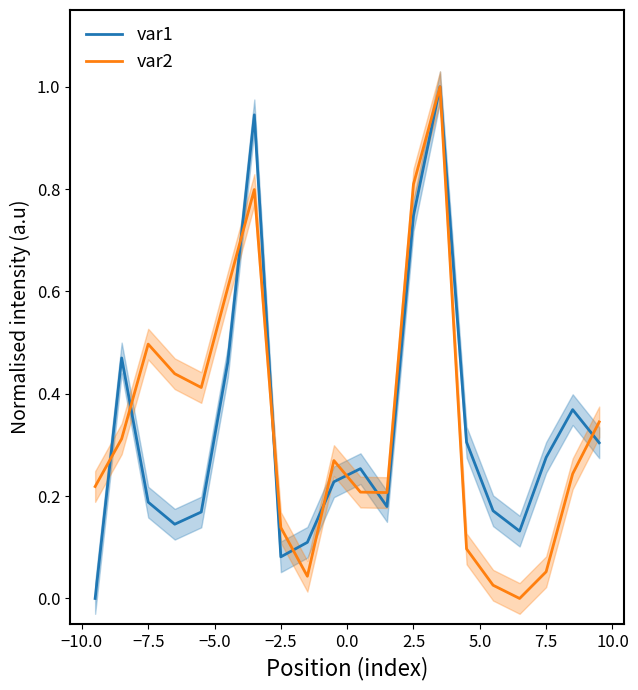

What is the highest value of the var1 series?

1.0